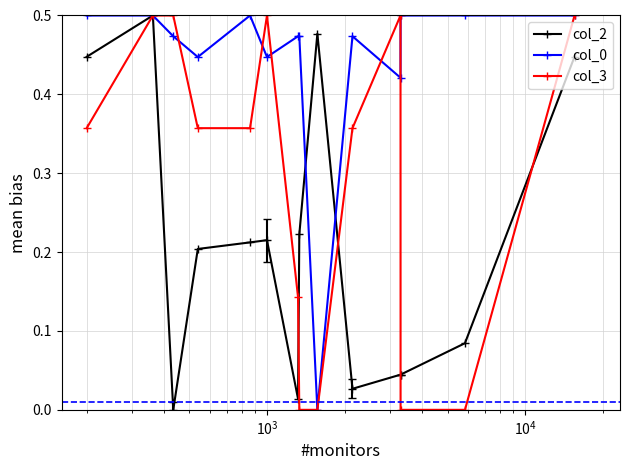

True or false: col_2 has more than 1 interior local peaks.

True